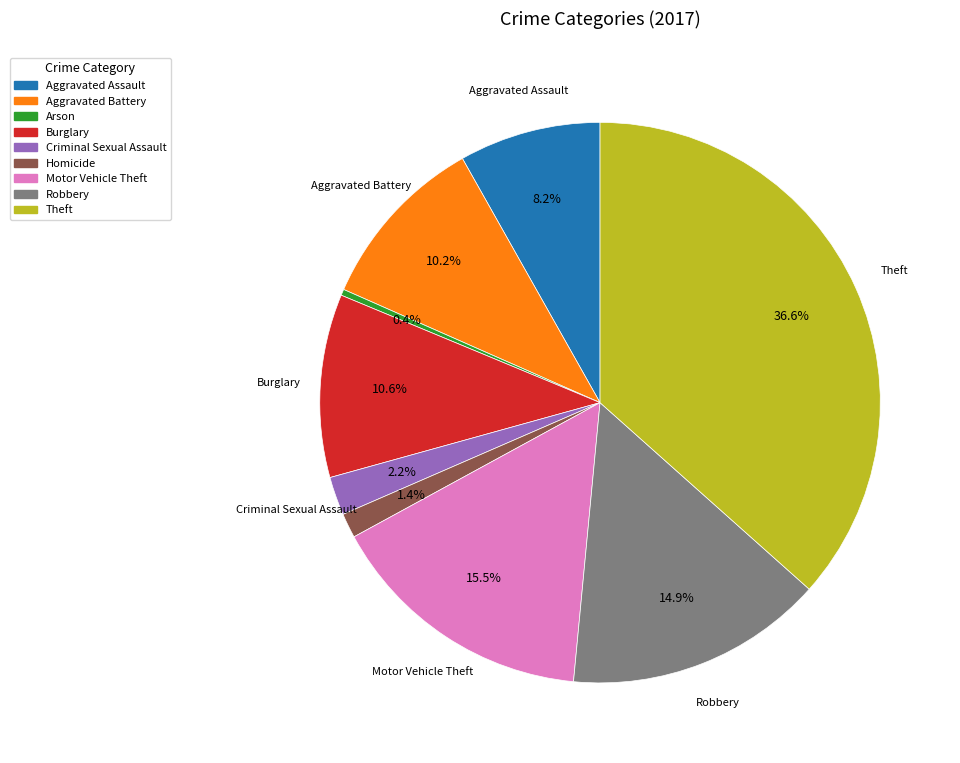

To the nearest percent, what is the difference between the largest and smallest slice percentages?

36%